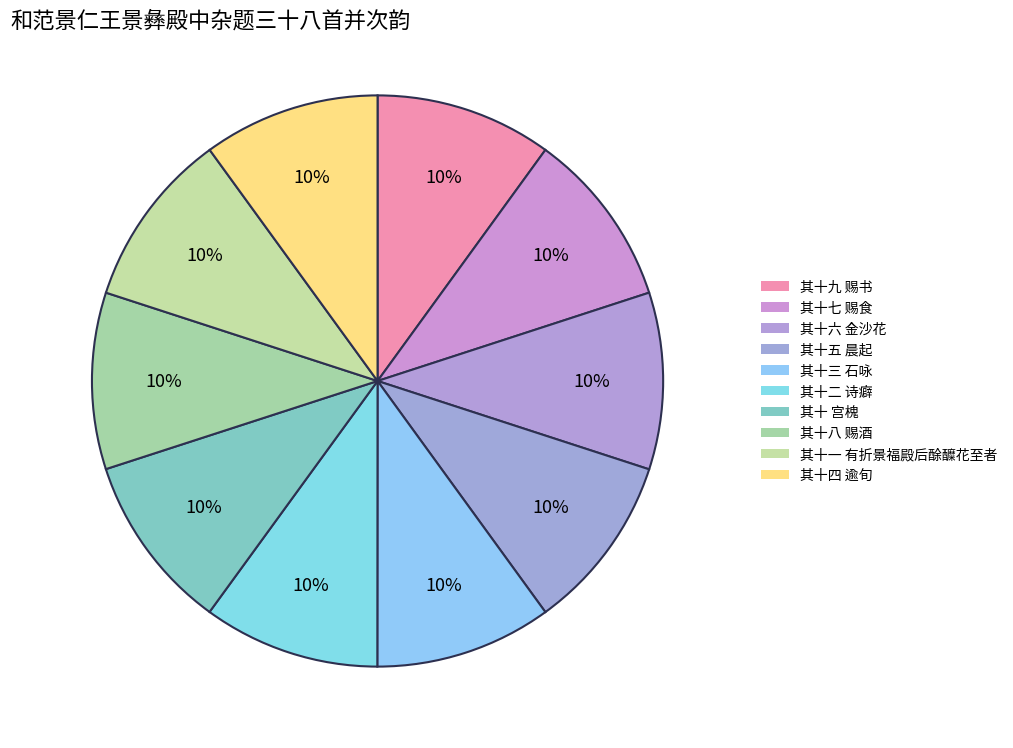

To the nearest percent, what is the combined percentage of 其十五 晨起 and 其十三 石咏?

20%